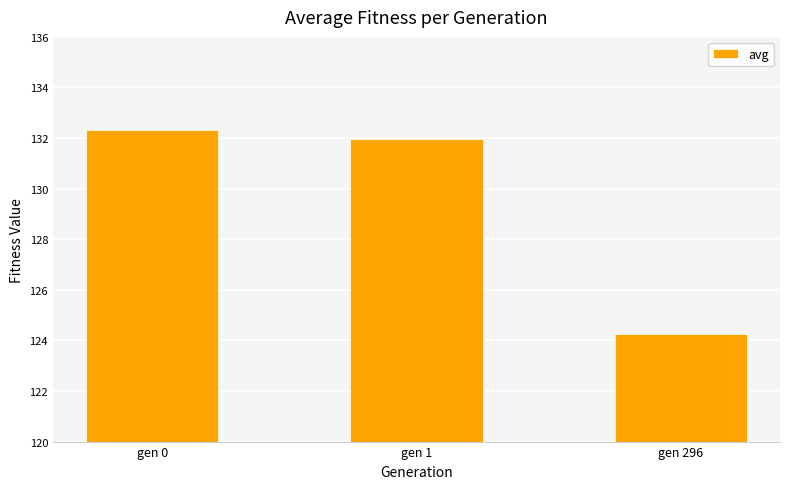

Are the bars horizontal?

No